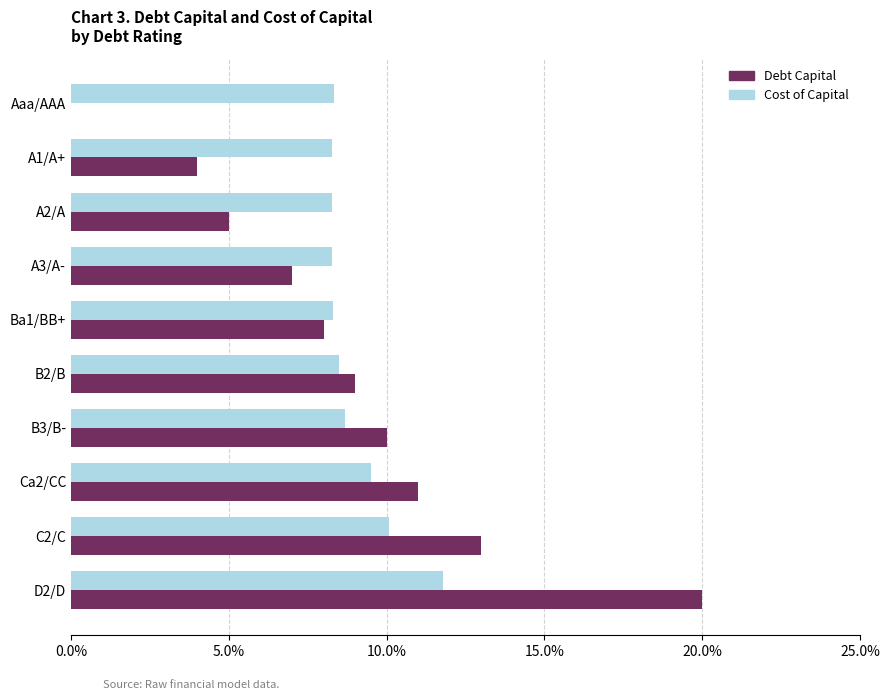

How many positive values does the Debt Capital series have?

9